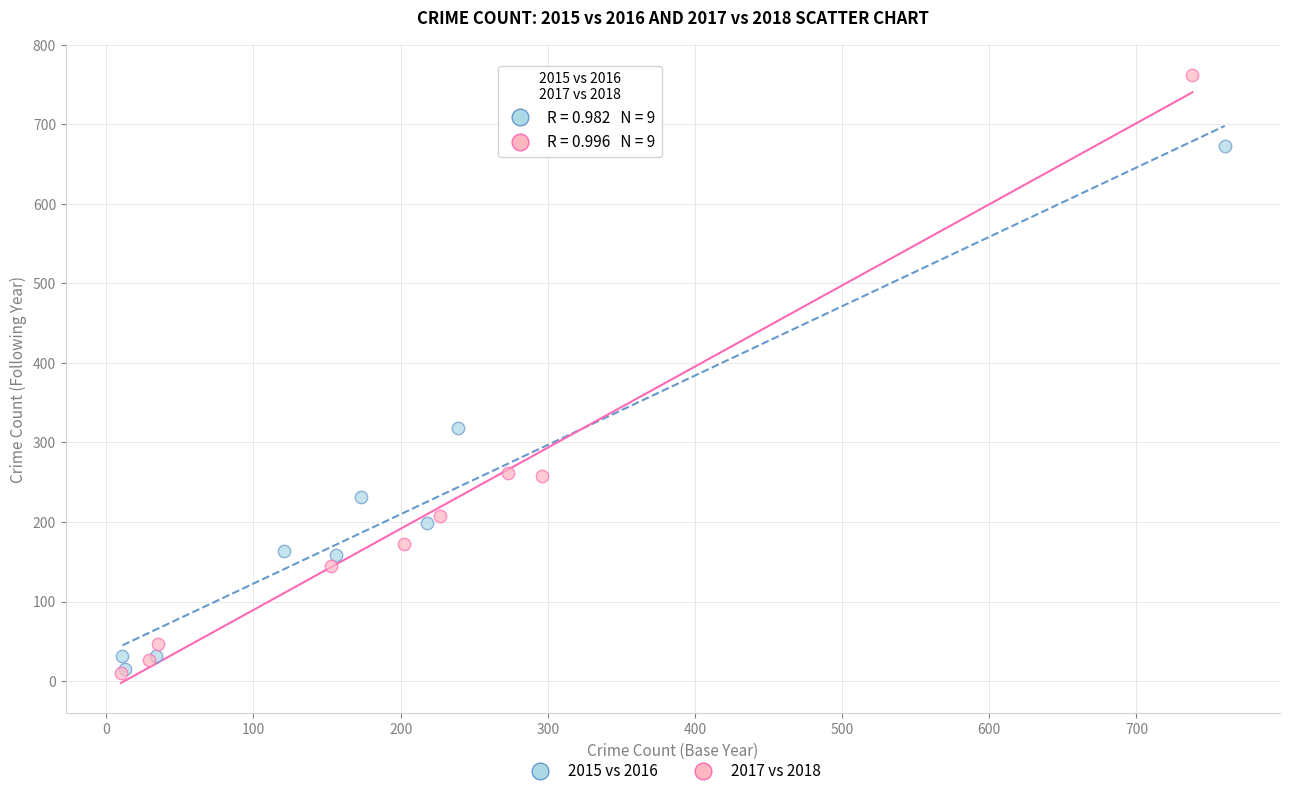

Which series reaches the maximum Y coordinate?

2017 vs 2018